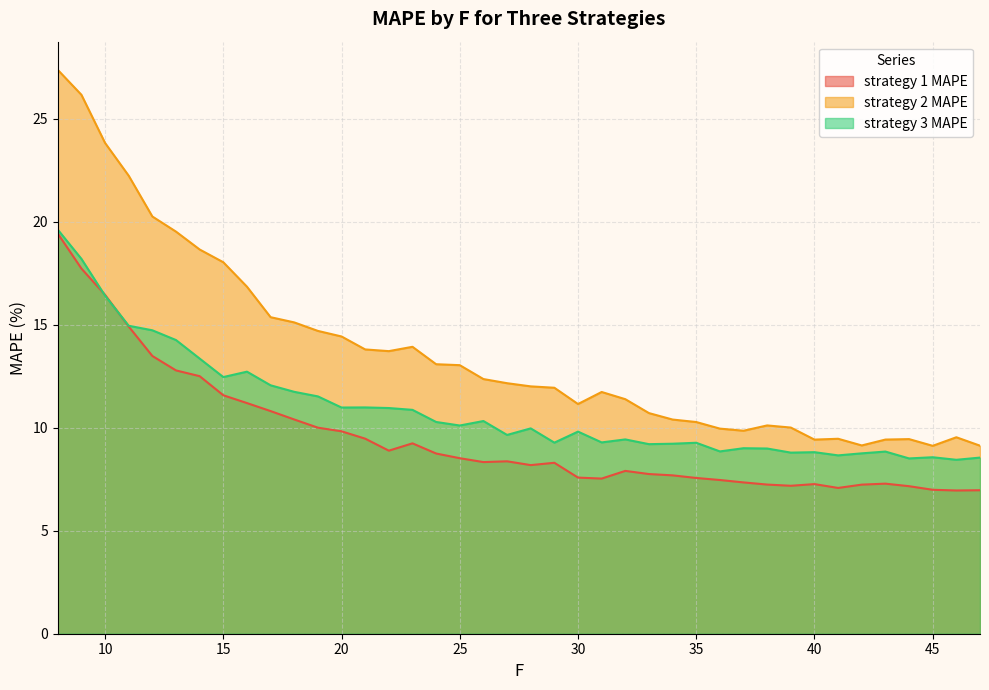

Does the chart have visible grid lines?

Yes